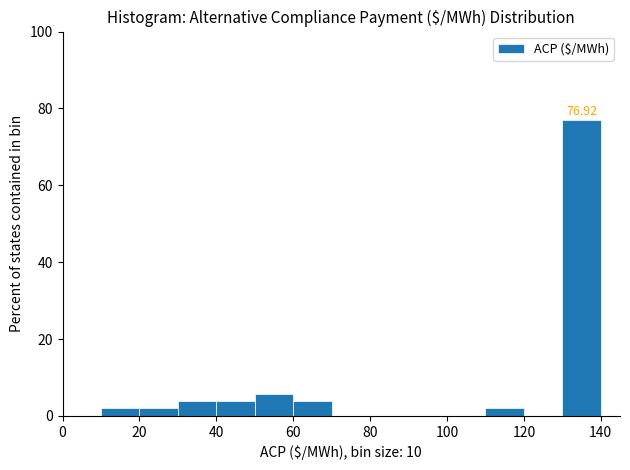

Over which range of the x-axis is the bar tallest?

130 to 140